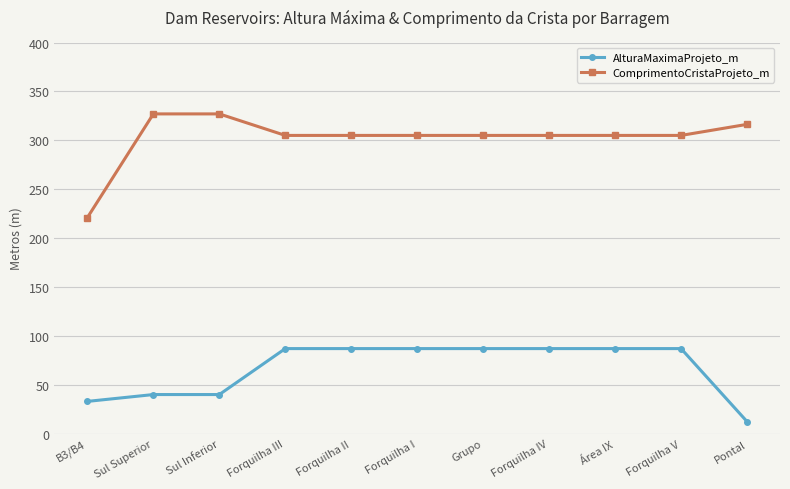

The value of ComprimentoCristaProjeto_m at B3/B4 is 315.8. True or false?

False